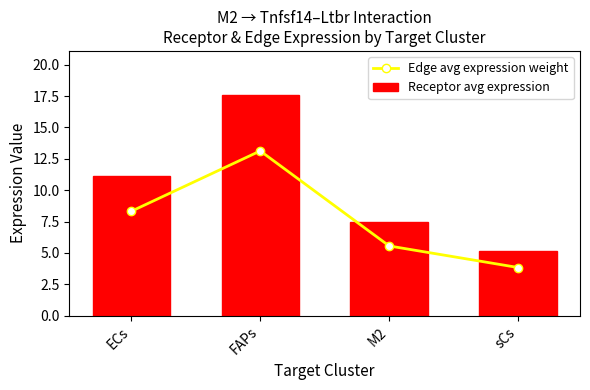

The Edge avg expression weight series shows 7.3 at FAPs. True or false?

False